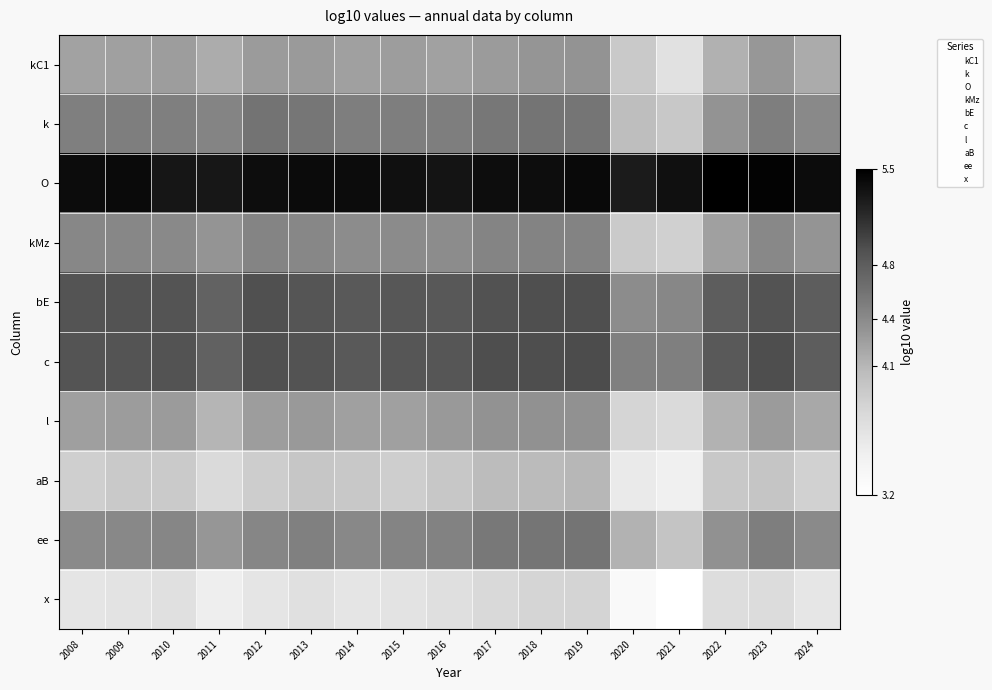

At 2014, list the series in order from smallest to largest.

x, aB, kC1, l, kMz, ee, k, bE, c, O